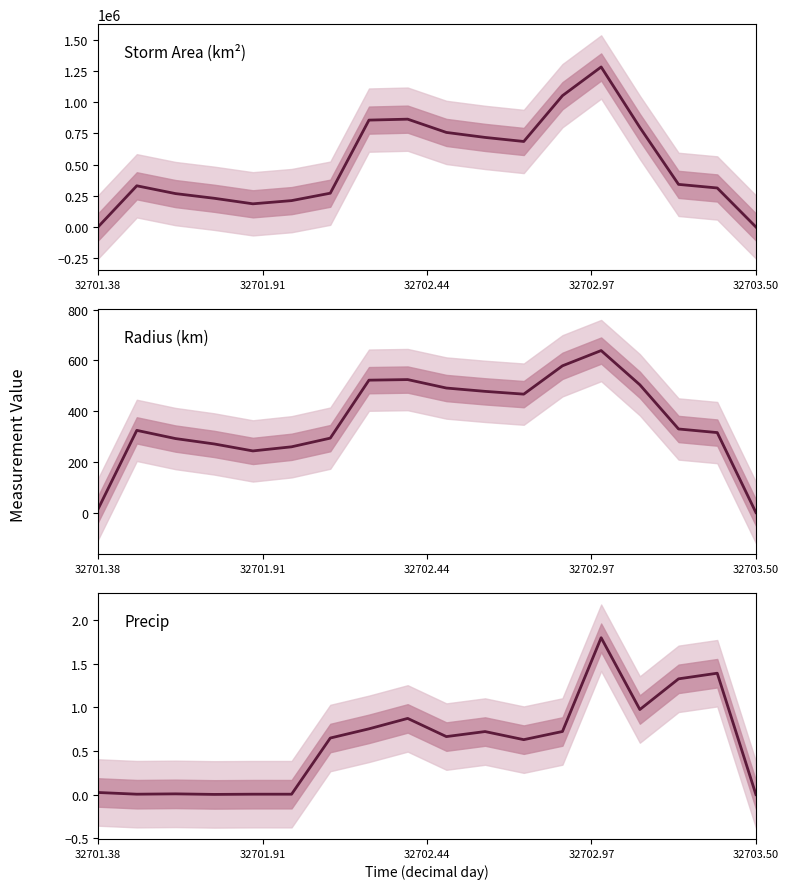

At 32703.50, list the series in order from smallest to largest.

Storm Area (km²), Radius (km), Precip